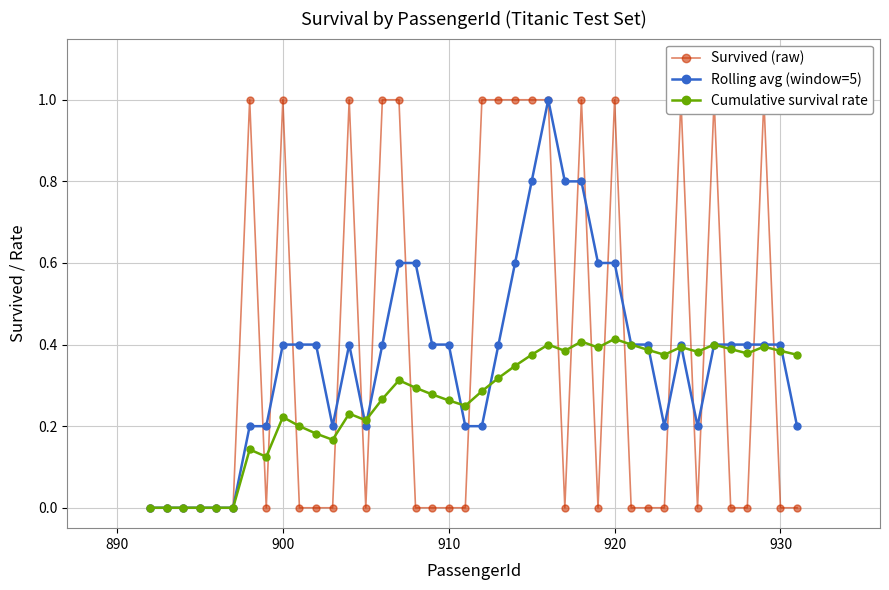

Is it true that Cumulative survival rate equals 0.1 at 930?

False